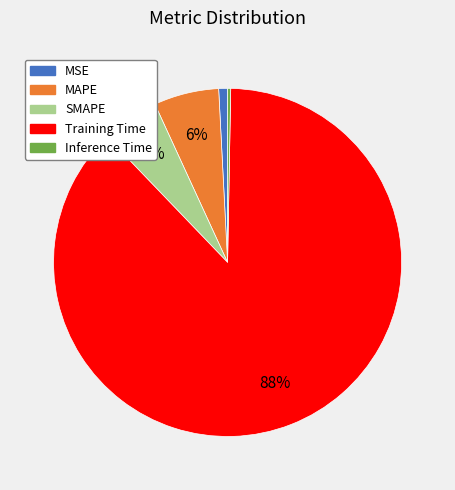

Rank the categories by value from lowest to highest.

Inference Time, MSE, SMAPE, MAPE, Training Time